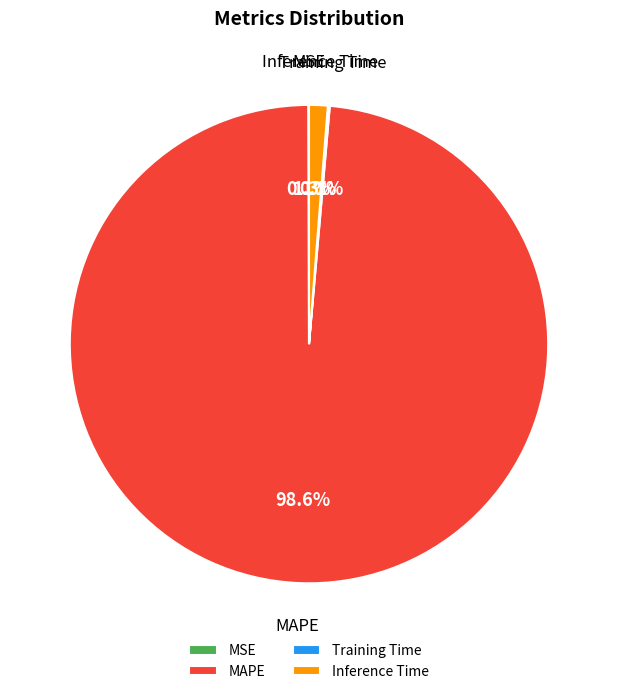

To the nearest percent, what percentage of the pie is MAPE?

99%